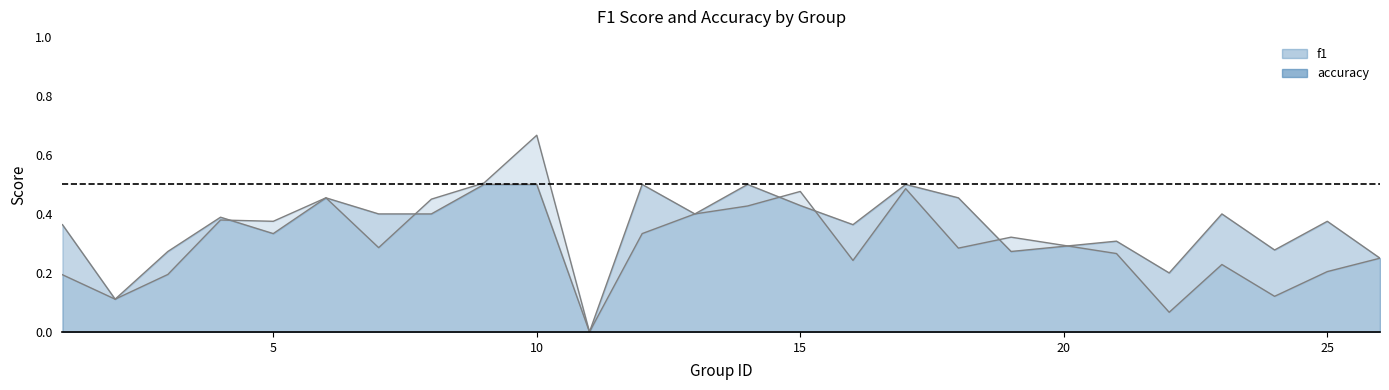

How many values in the f1 series exceed 0?

24